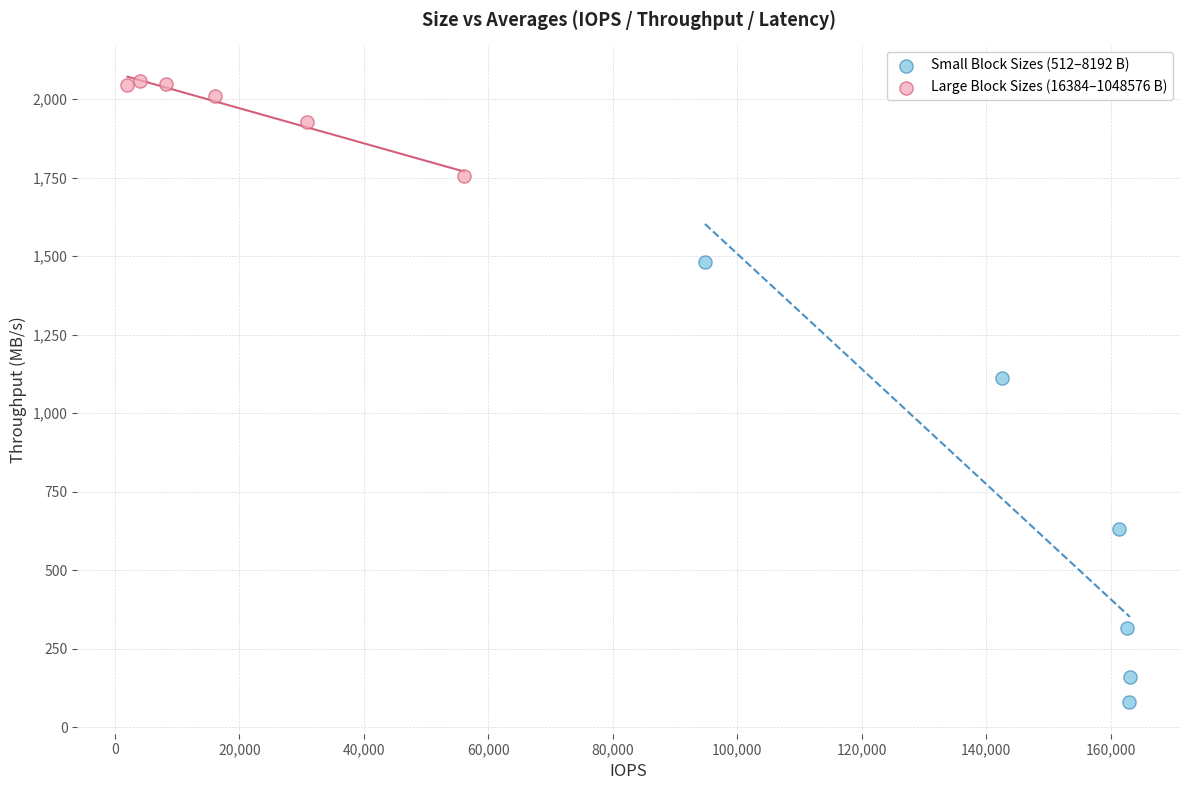

Which series reaches the maximum Y coordinate?

Large Block Sizes (16384–1048576 B)